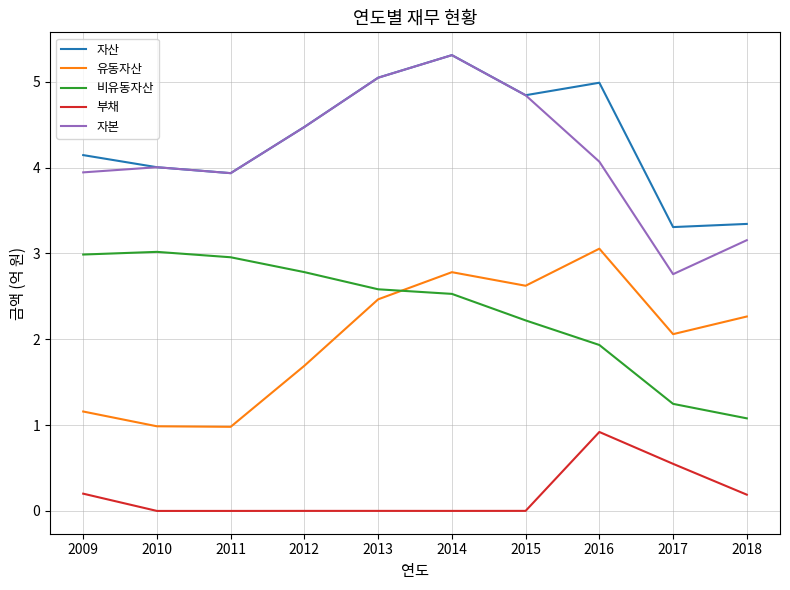

At which label does 유동자산 reach its peak?

2016